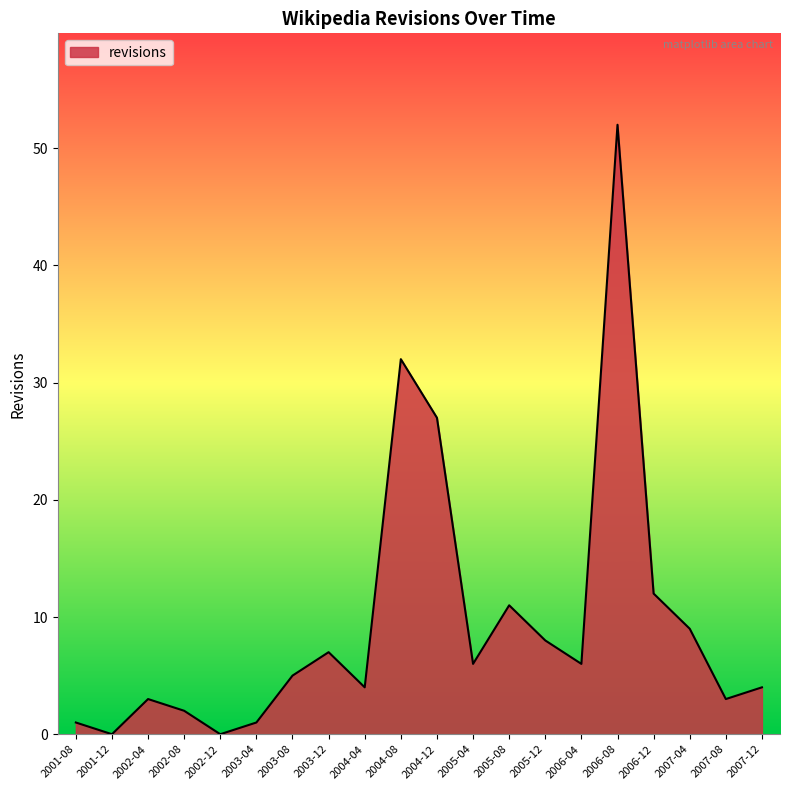

Reading left to right, list all the values displayed in this chart.

2001-08=1	2001-12=0	2002-04=3	2002-08=2	2002-12=0	2003-04=1	2003-08=5	2003-12=7	2004-04=4	2004-08=32	2004-12=27	2005-04=6	2005-08=11	2005-12=8	2006-04=6	2006-08=52	2006-12=12	2007-04=9	2007-08=3	2007-12=4